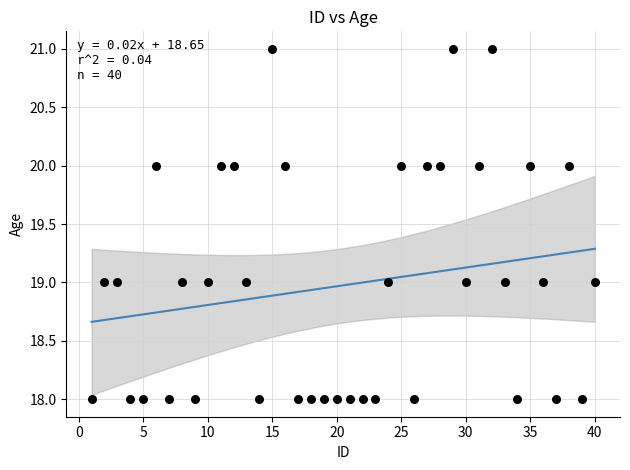

What is the range of Y values (max minus min)?

3